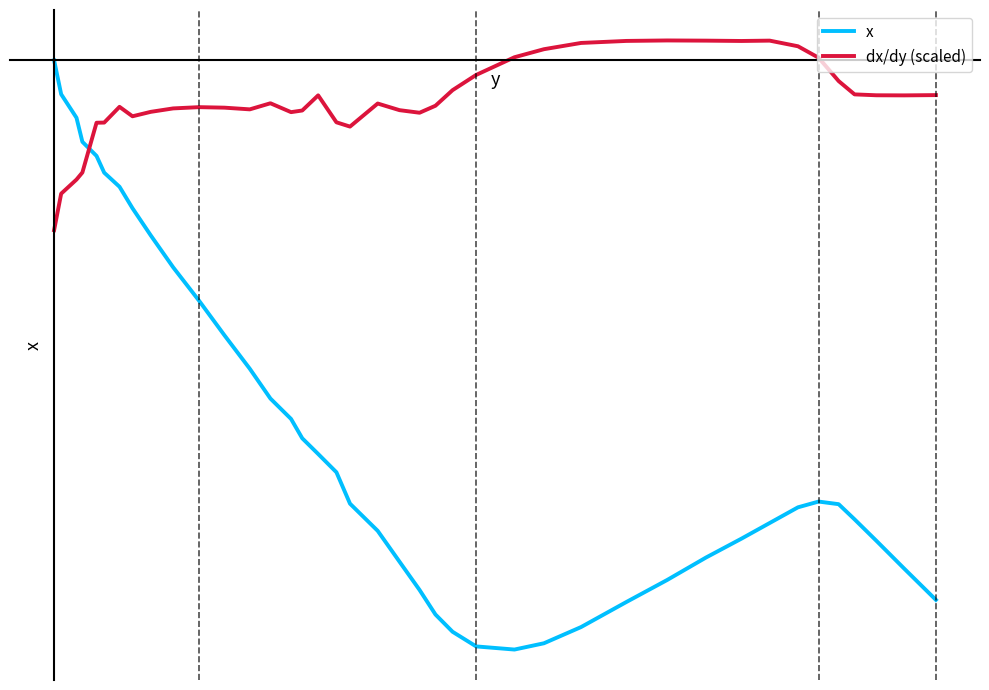

List the series in order of their overall mean, lowest first.

x, dx/dy (scaled)